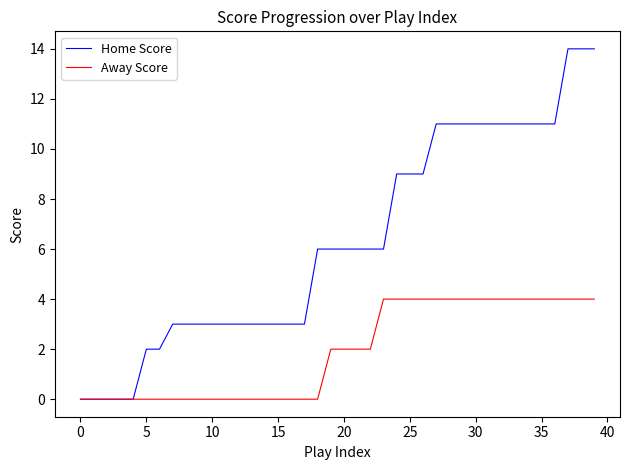

Which series has the largest range (max minus min)?

Home Score